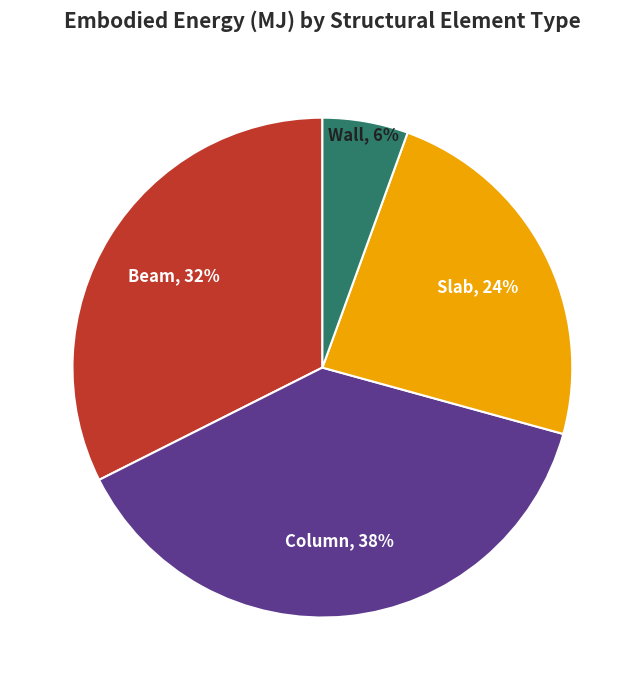

Does any single category account for the majority?

No